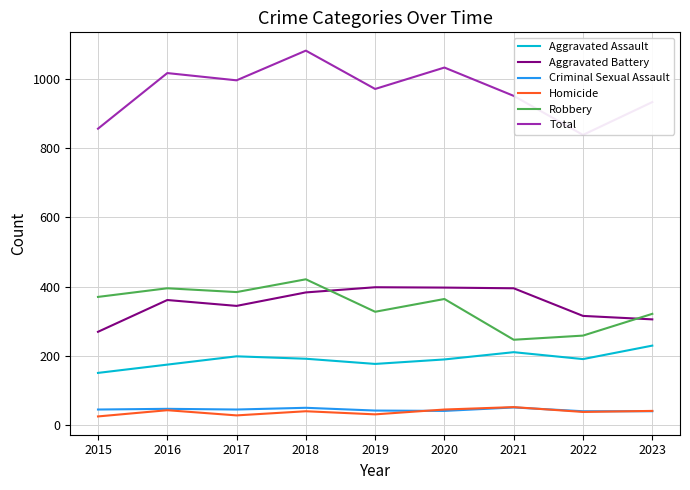

The value of Robbery at 2018 is 575. True or false?

False